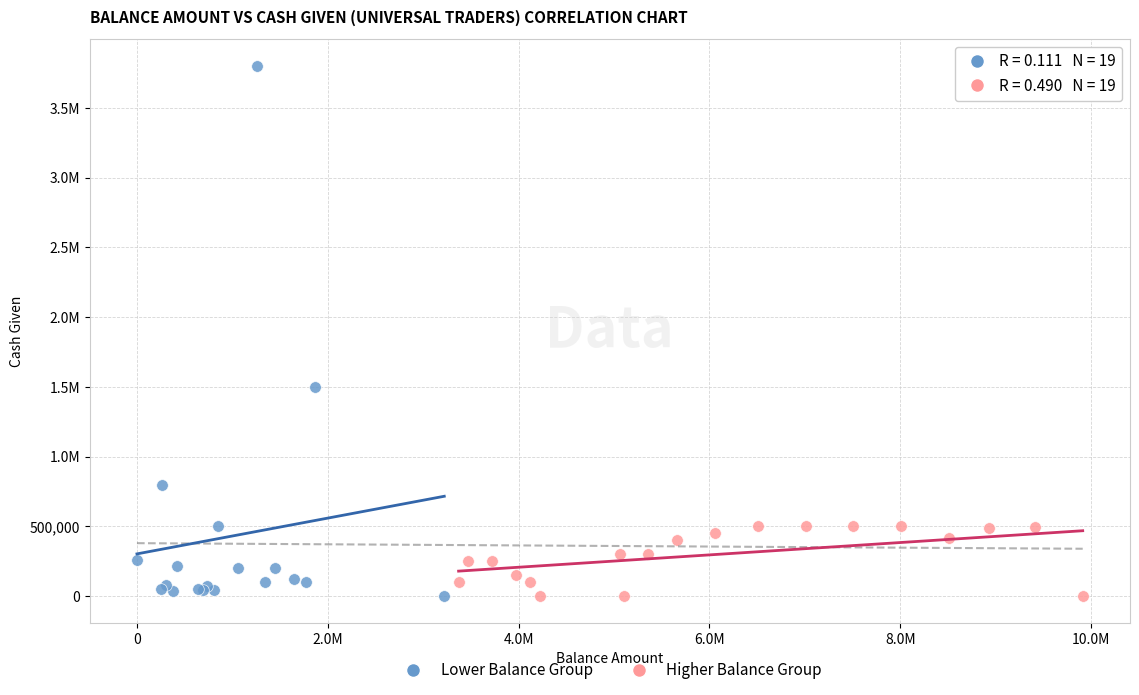

What are all the series names shown in the legend?

Lower Balance Group, Higher Balance Group